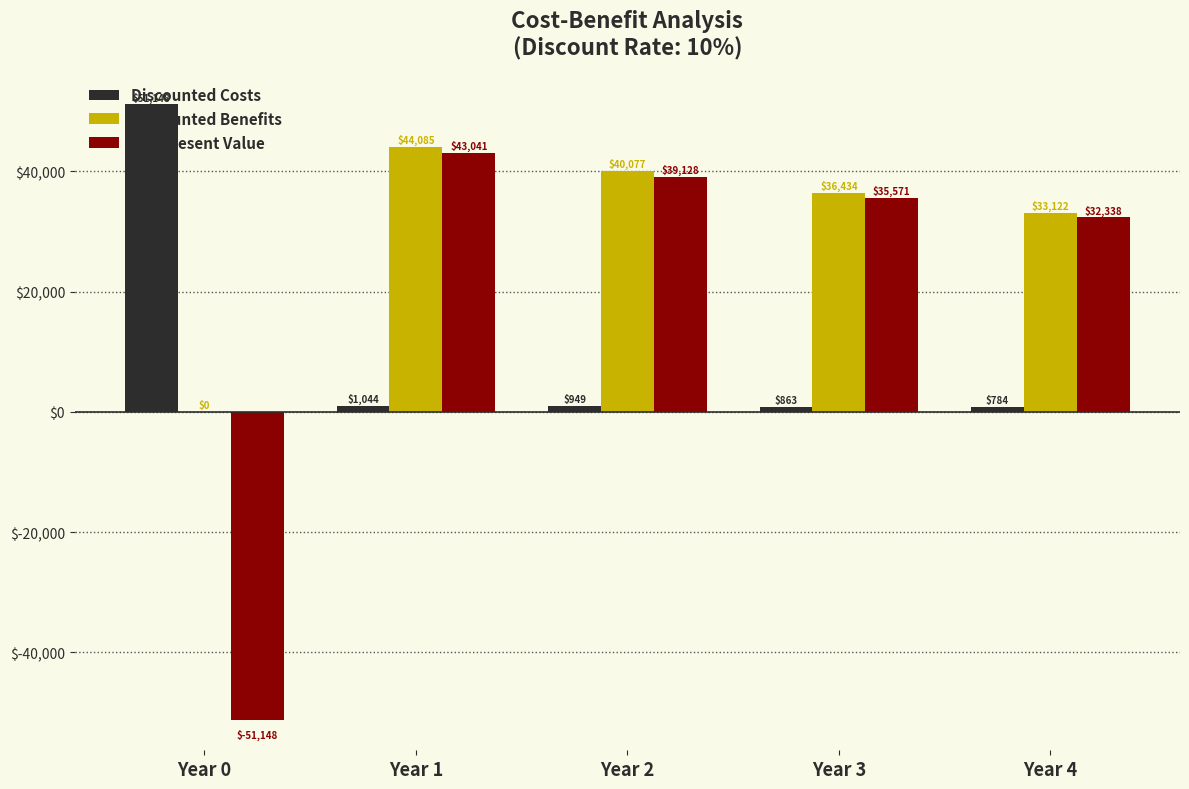

What is the difference between the Discounted Benefits values at Year 2 and Year 1?

4007.7